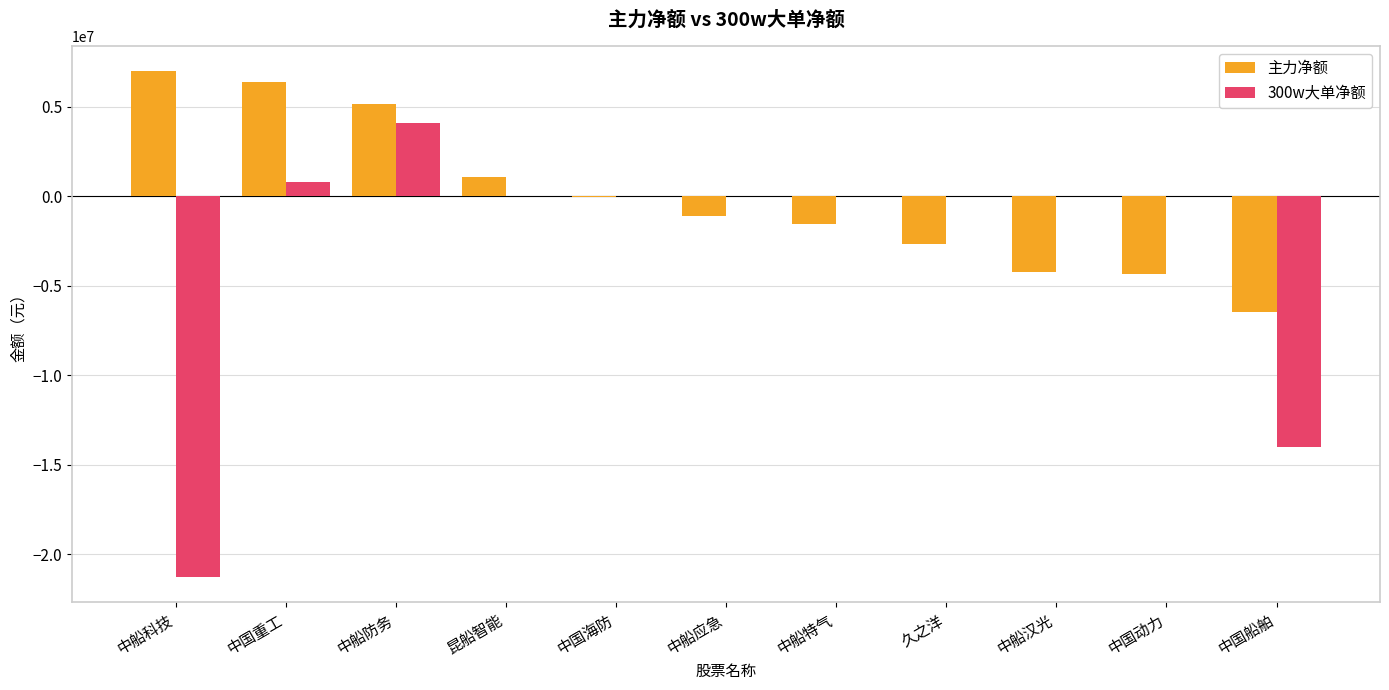

What is the maximum value for 主力净额?

6968910